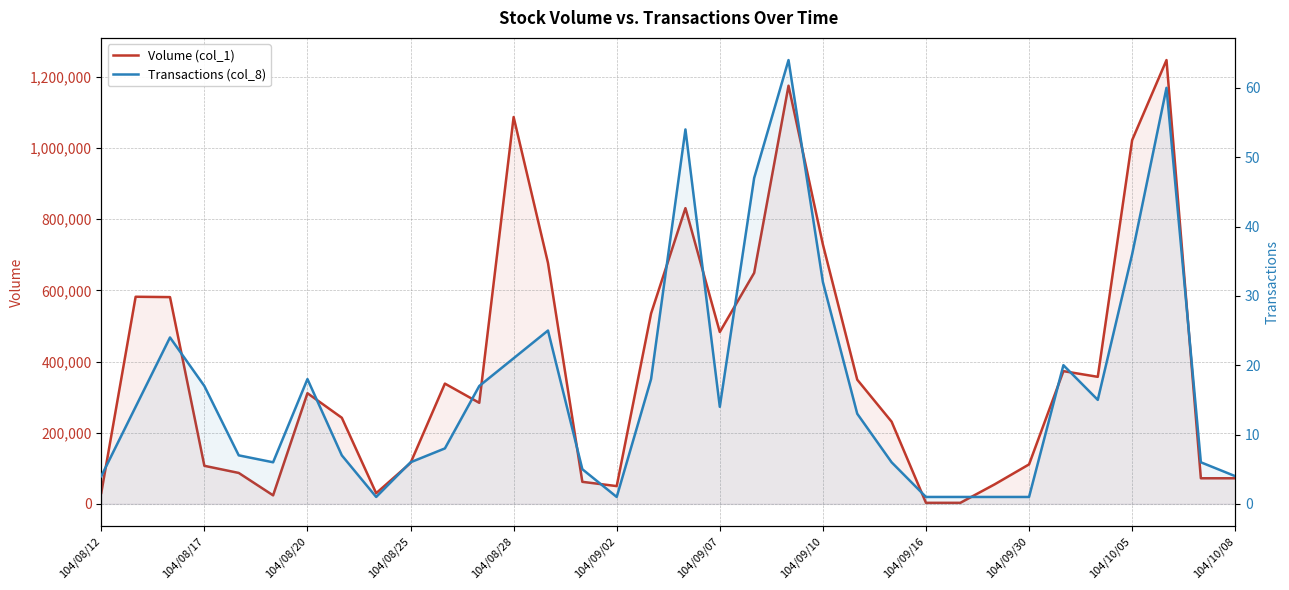

What is the sum of all Volume (col_1) values?

12905000